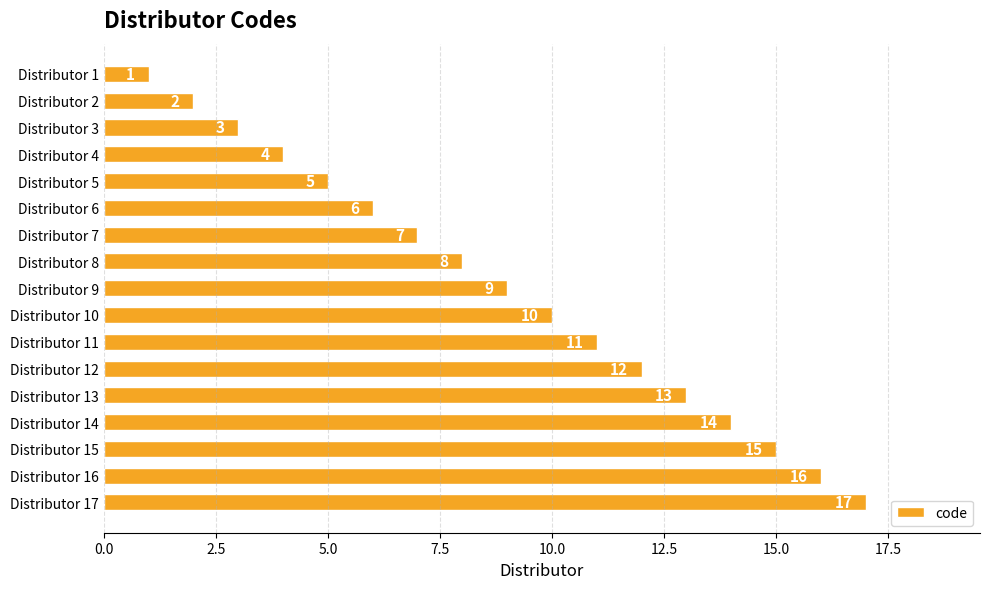

What is the difference between the maximum and minimum values?

16